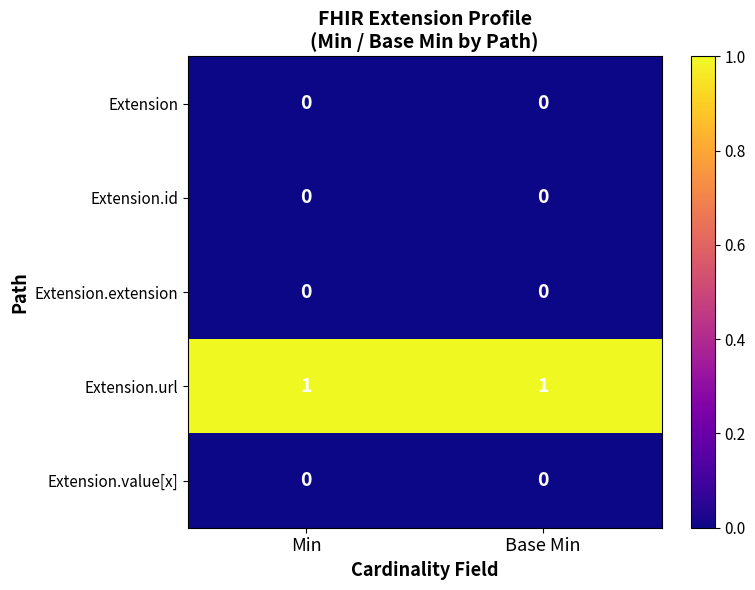

Which series has the largest total across all categories?

Extension.url